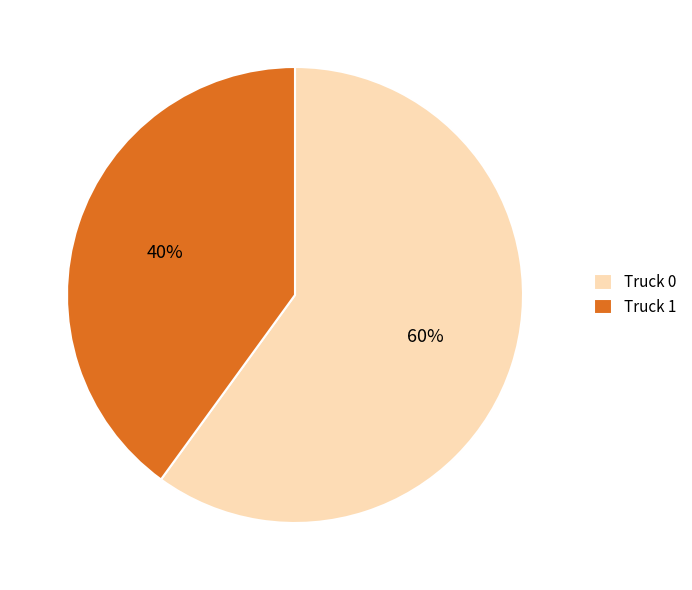

Is Truck 0 the majority of the pie?

Yes